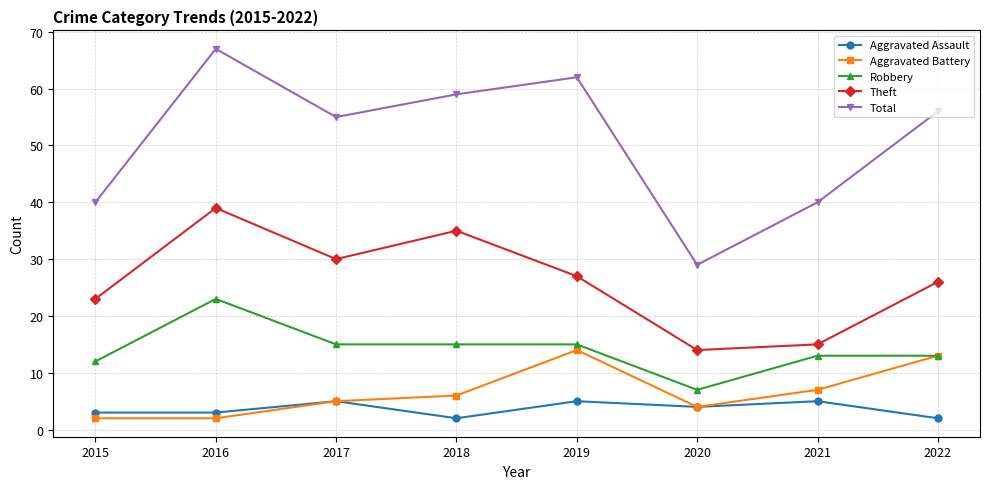

True or false: Robbery has a value of 12 at 2015.

True